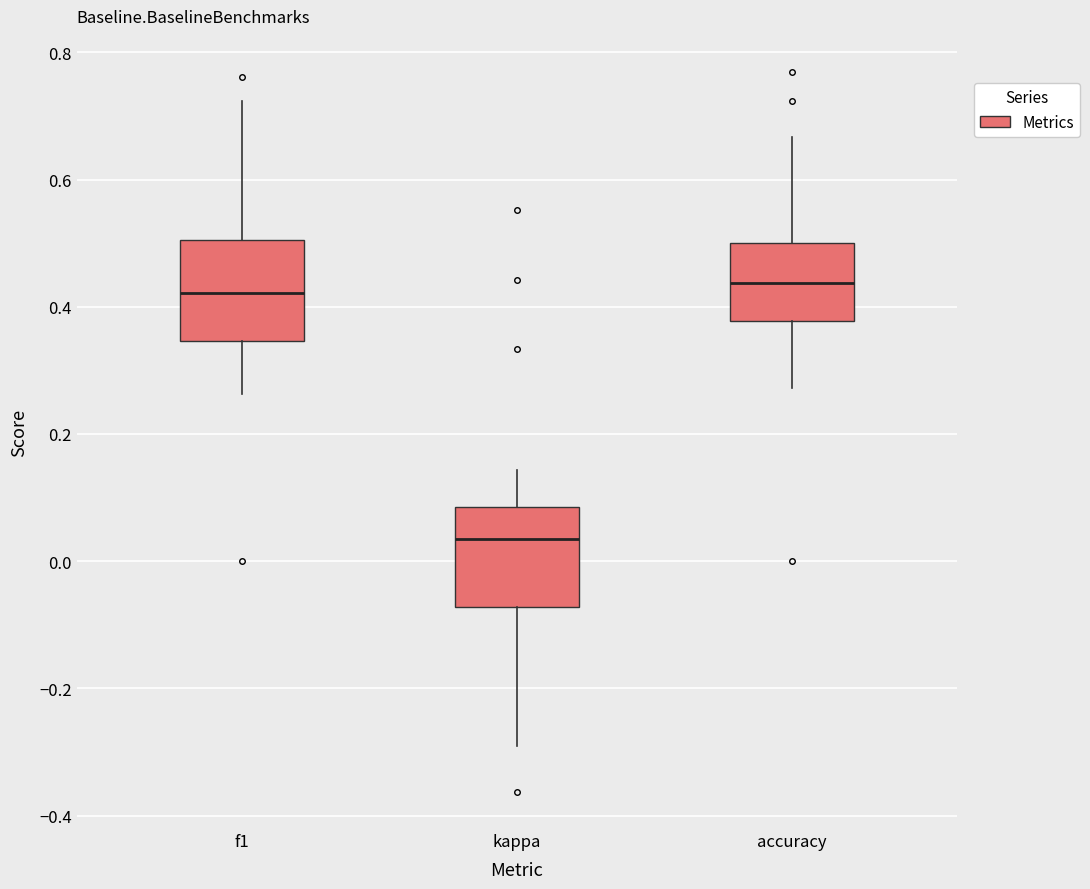

Where does the median line of the box for accuracy sit on the y-axis? The values are not printed on the chart, so give them approximately, as read against the axis.

0.44